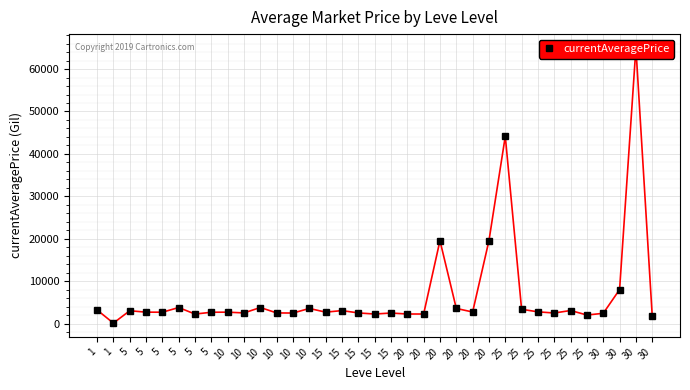

How many lines are shown in the chart?

1